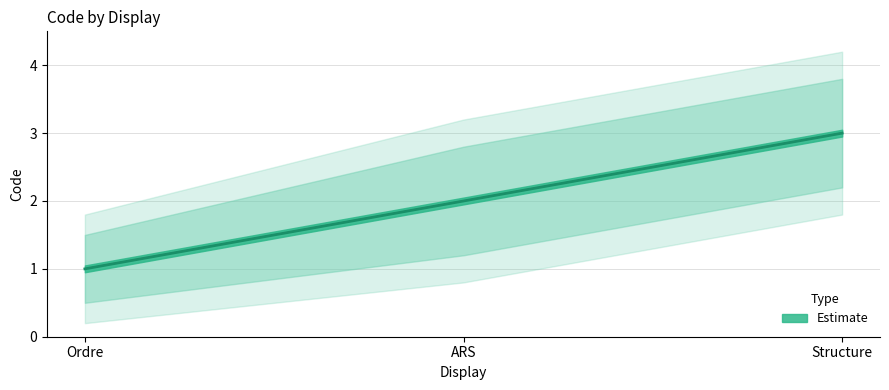

What is the label of the 1st point from the left?

Ordre